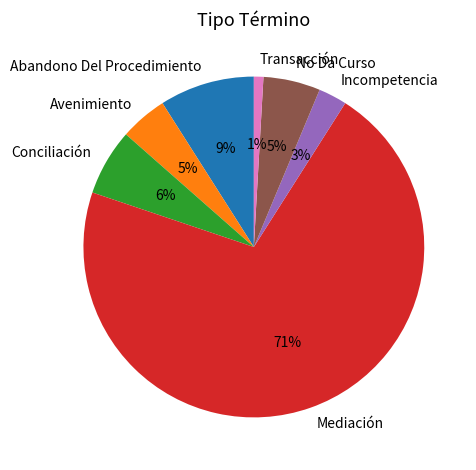

How many slices are in this pie chart?

7